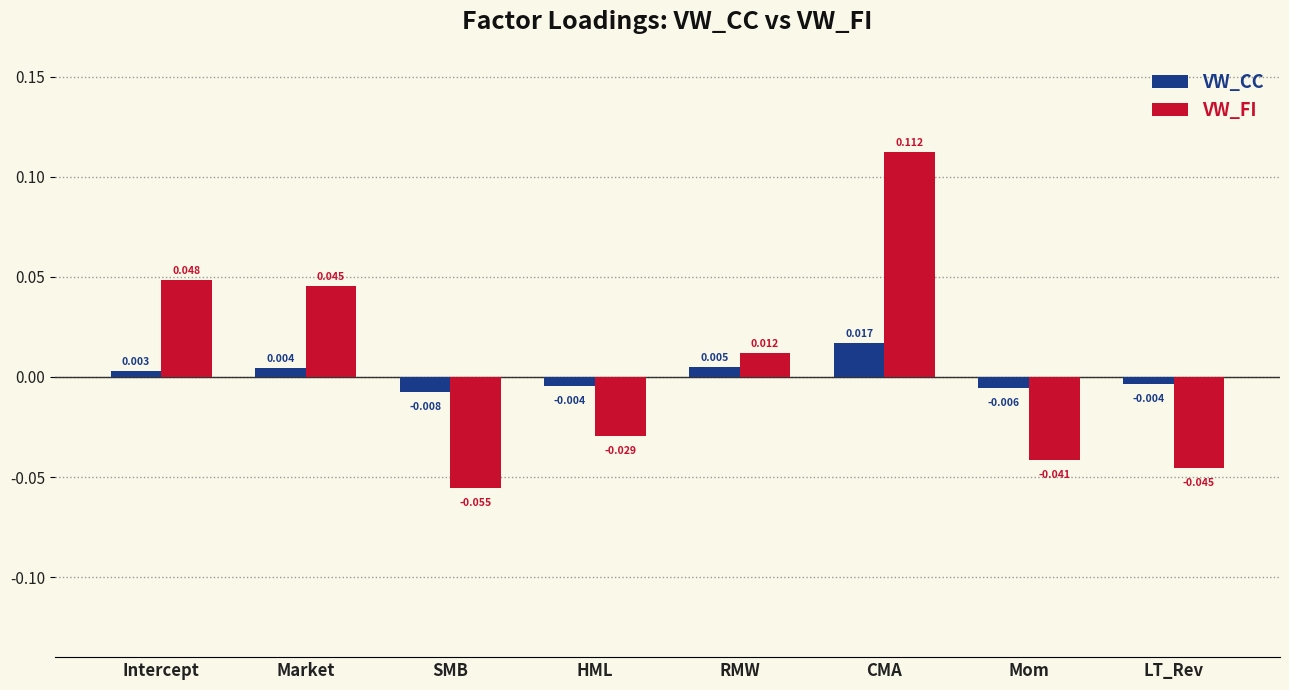

How many bars are there in each group?

2